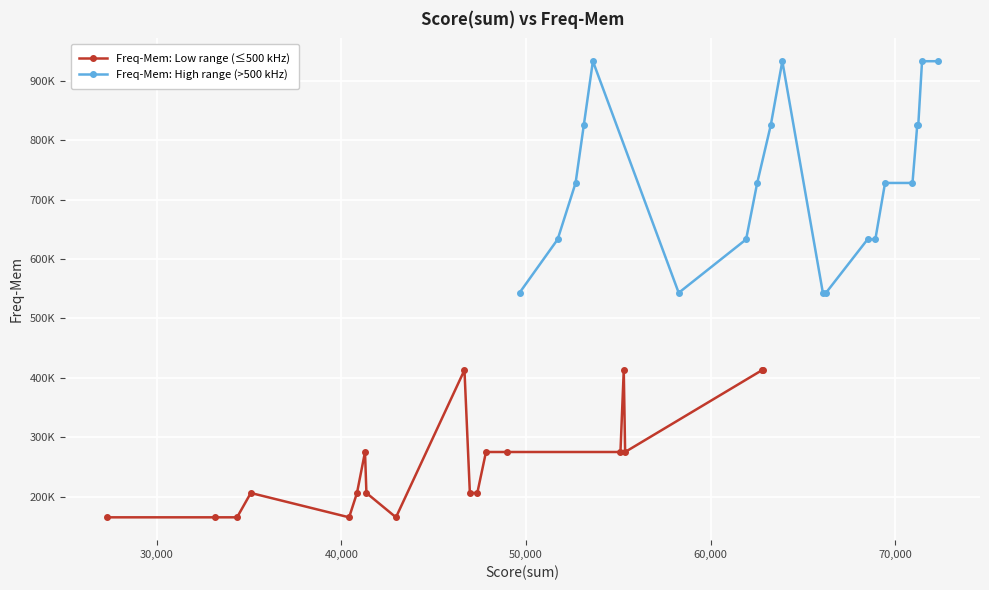

Rank the categories by Score(sum) value from lowest to highest.

18, 36, 9, 19, 0, 37, 20, 10, 27, 21, 1, 28, 38, 11, 22, 23, 24, 25, 26, 29, 12, 2, 13, 14, 15, 3, 30, 16, 17, 31, 4, 32, 5, 33, 6, 34, 7, 35, 8